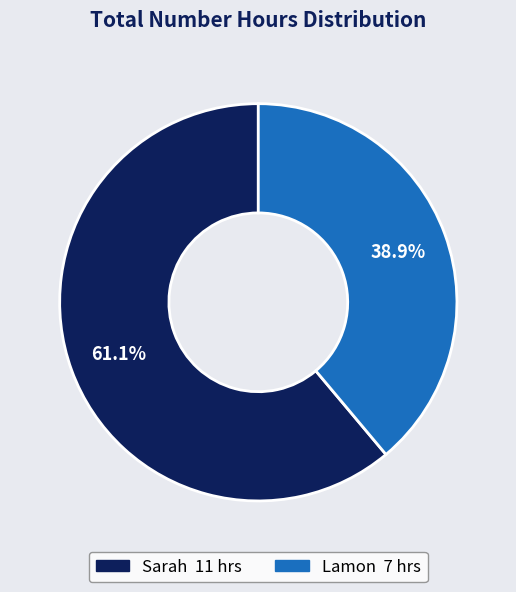

How many slices are in this pie chart?

2